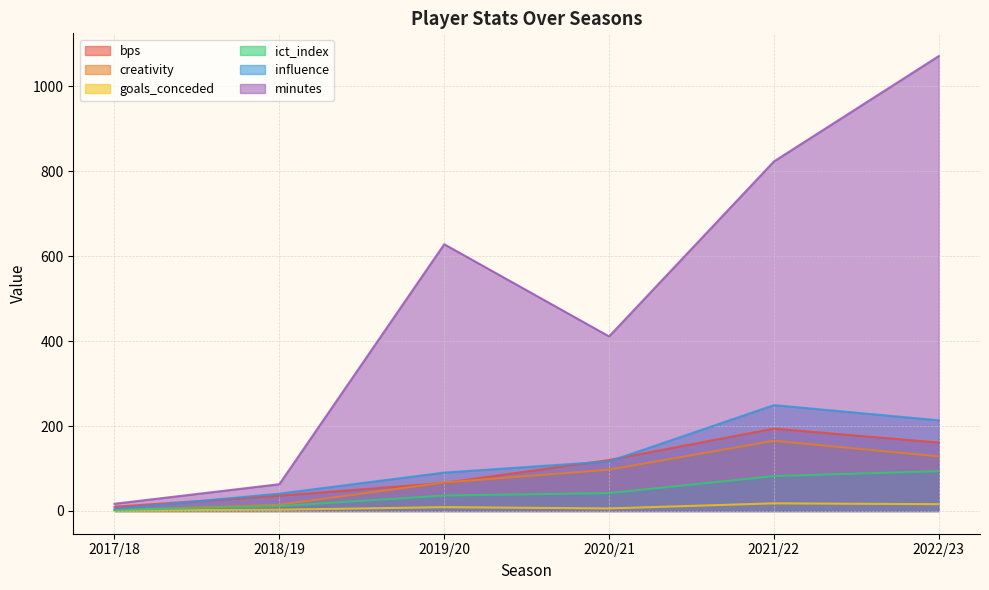

Reading left to right, list all the values displayed in this chart.

bps: 10.0	36.0	66.0	120.0	194.0	161.0
creativity: 1.9	14.7	67.0	97.3	165.2	128.5
goals_conceded: 1.0	3.0	9.0	6.0	18.0	16.0
ict_index: 2.3	11.4	36.4	42.1	82.1	93.8
influence: 5.0	40.8	90.4	116.6	249.2	213.4
minutes: 17.0	63.0	628.0	411.0	823.0	1071.0